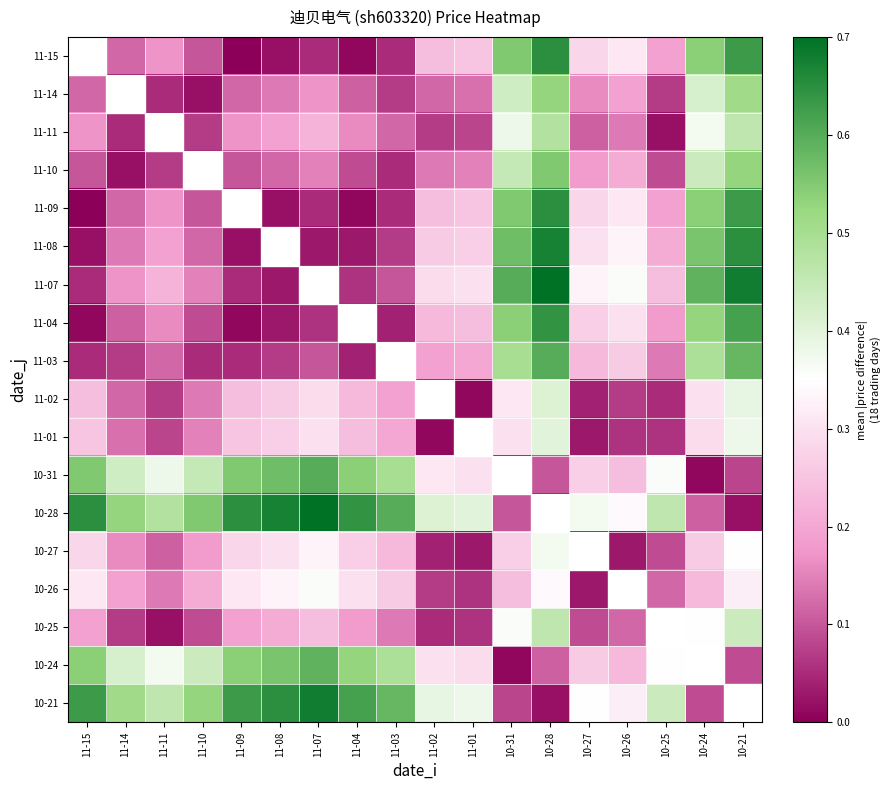

How many data points does each series have?

18